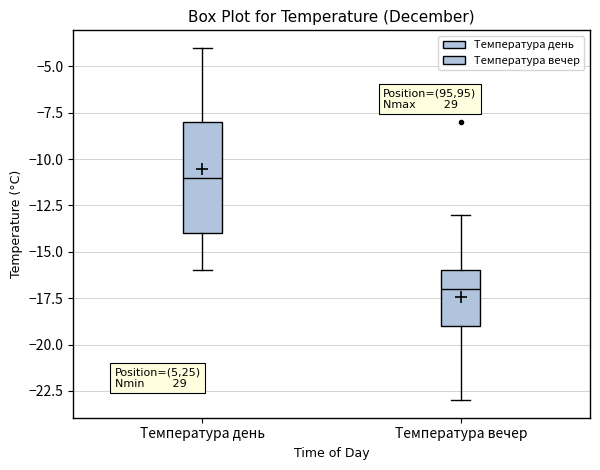

Reading left to right, transcribe this box plot: for each box, give where its median line is, the range the box spans, and where its two whiskers end, as read against the y-axis. The values are not printed on the chart, so give them approximately, as read against the axis.

Температура день: median -11, box -14 to -8, whiskers -16 to -4
Температура вечер: median -17, box -19 to -16, whiskers -23 to -13